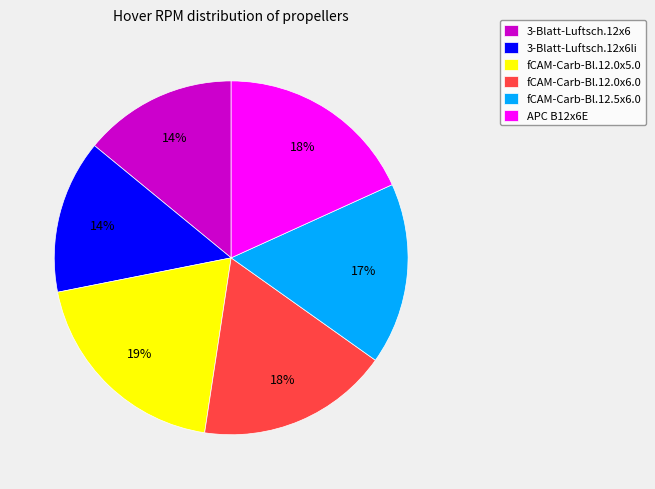

What percentage is the 3-Blatt-Luftsch.12x6li slice, to the nearest percent?

14%